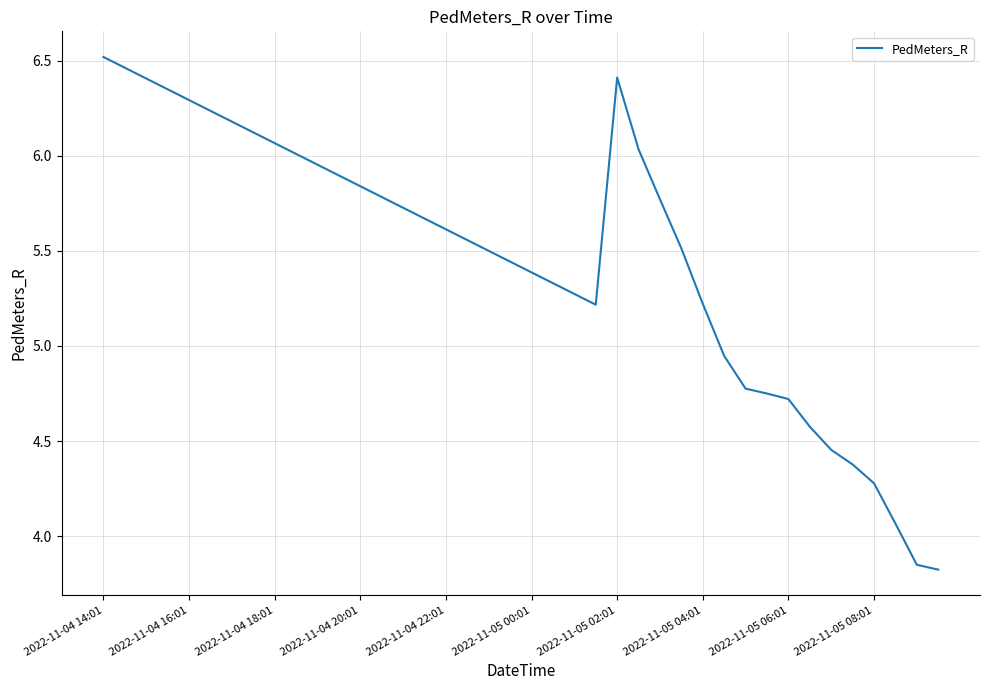

What is the difference between the maximum and minimum values?

2.7